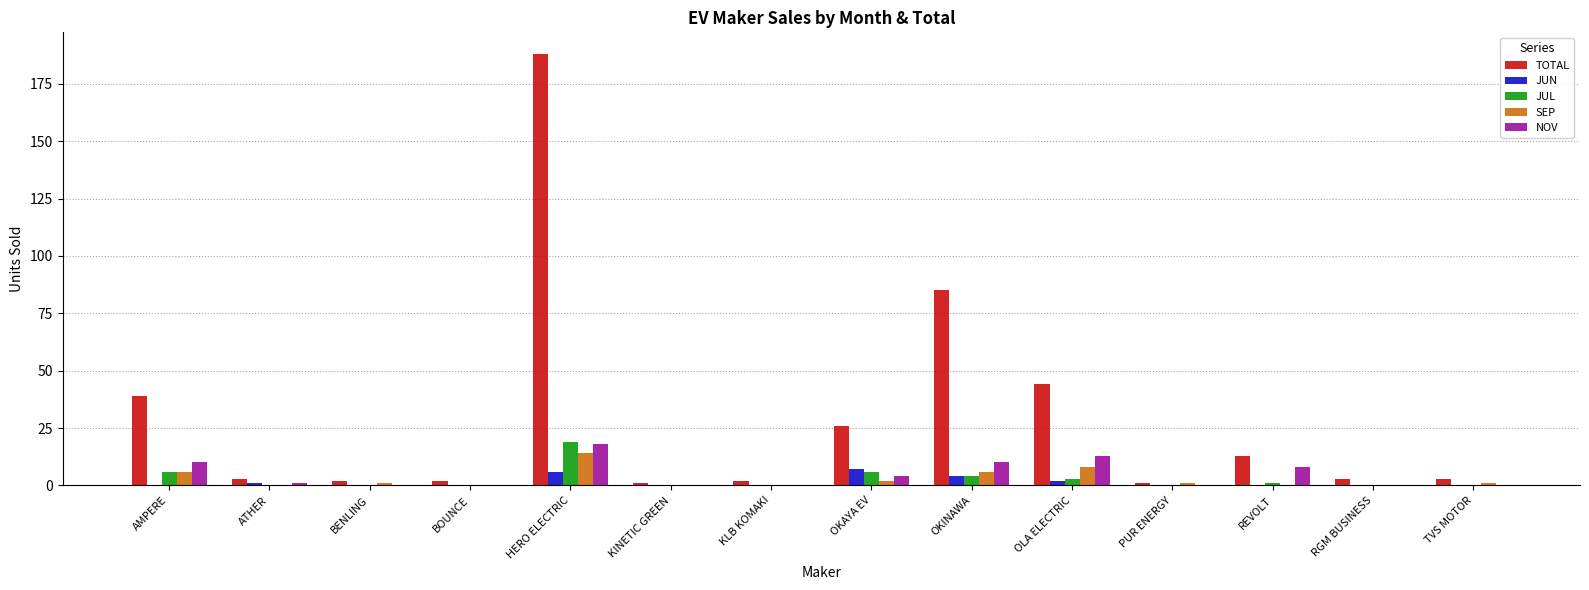

Which series changed the most between AMPERE and REVOLT?

TOTAL